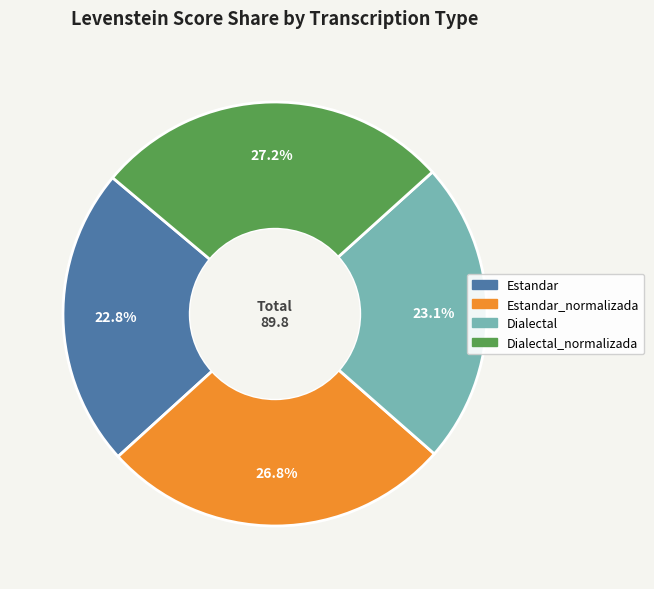

Does any single category account for the majority?

No